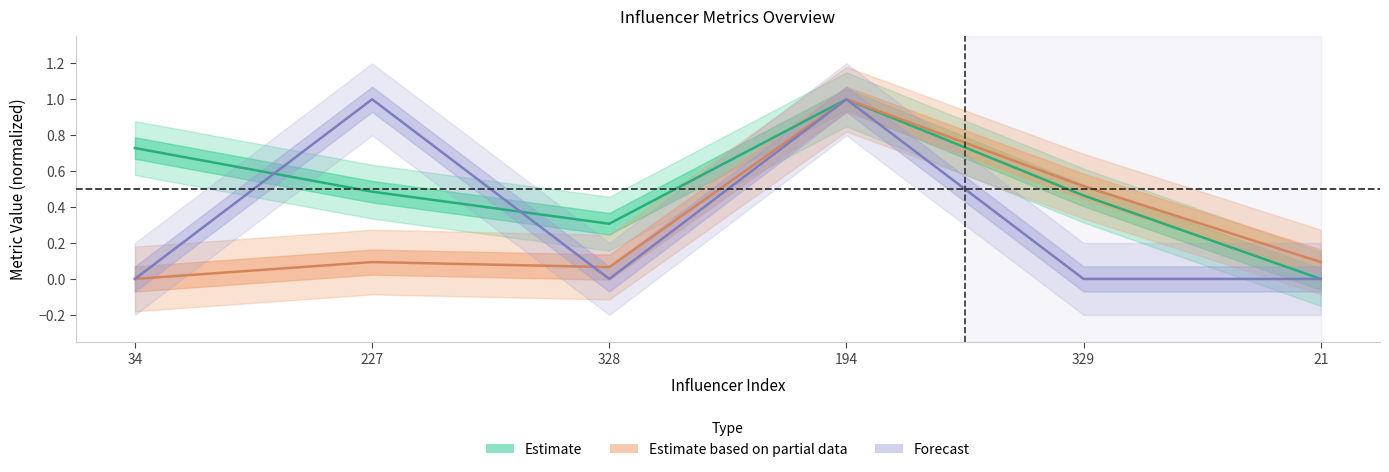

At which category is the sum across all series the highest?

194